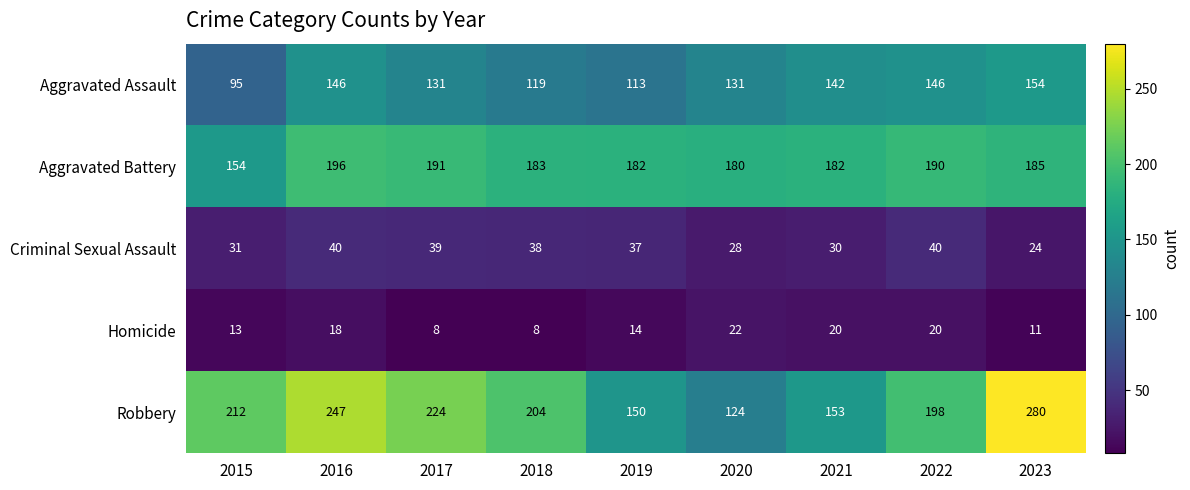

Which label corresponds to the largest value in the chart?

2023